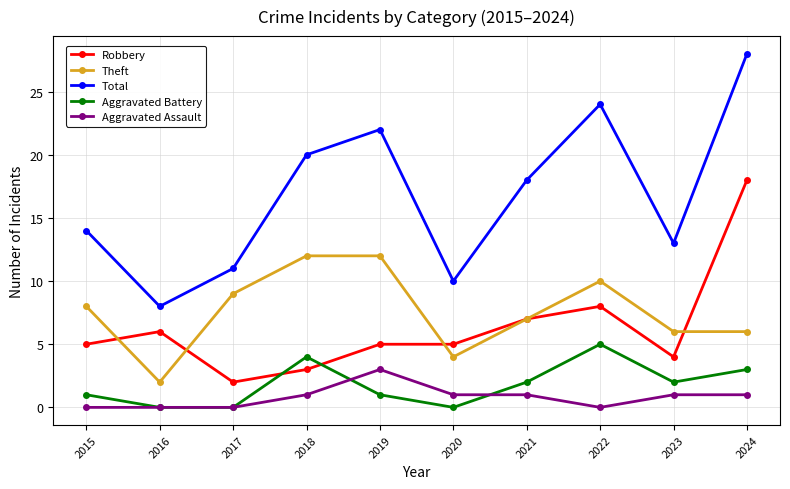

Reading left to right, transcribe all the data shown in this chart.

Robbery: 5	6	2	3	5	5	7	8	4	18
Theft: 8	2	9	12	12	4	7	10	6	6
Total: 14	8	11	20	22	10	18	24	13	28
Aggravated Battery: 1	0	0	4	1	0	2	5	2	3
Aggravated Assault: 0	0	0	1	3	1	1	0	1	1